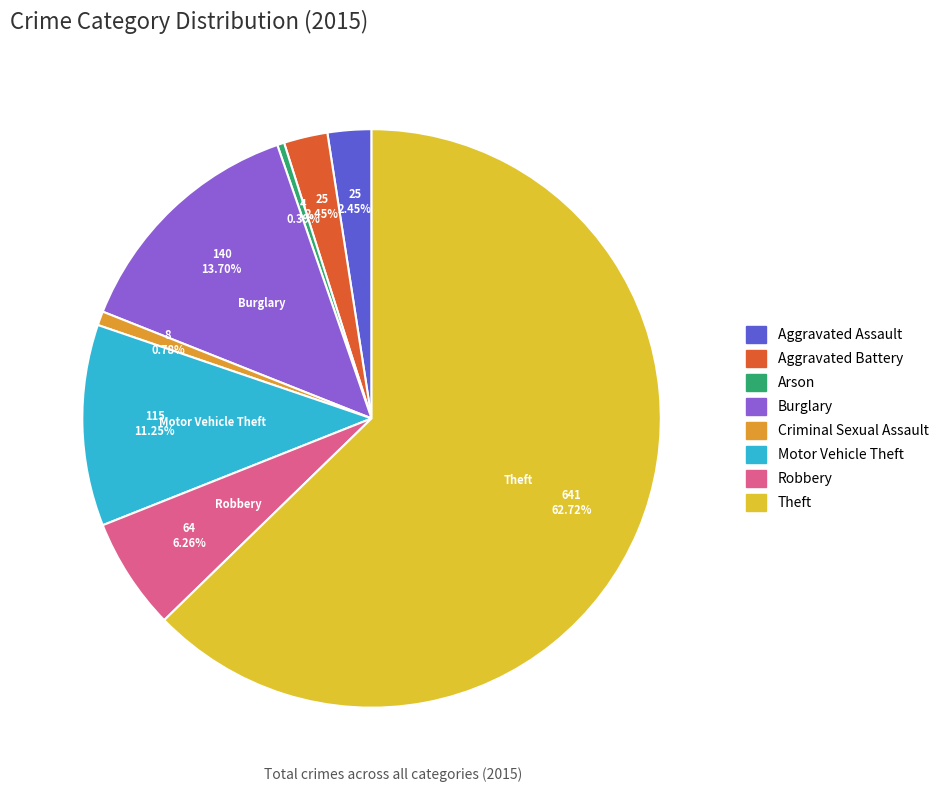

To the nearest percent, what is the average slice percentage?

12%